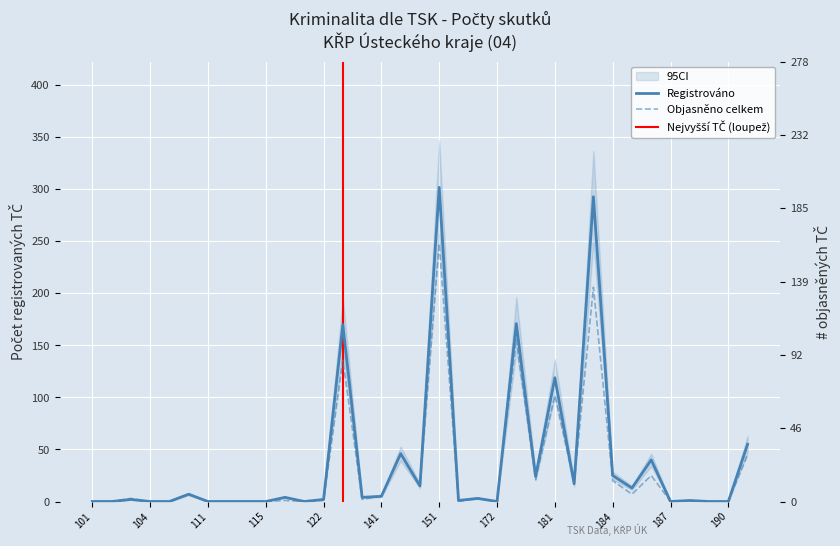

Reading right to left, extract all data points from this chart.

Registrováno (col_2): 55	0	0	1	0	40	13	25	293	17	119	24	171	0	3	1	302	15	46	5	4	170	2	0	4	0	0	0	0	7	0	0	2	0	0
Objasněno celkem (col_13): 45	0	0	0	0	25	7	20	206	18	102	21	156	0	3	0	248	15	46	5	2	136	1	0	1	0	0	0	0	7	0	0	3	0	0
Objasněno (col_3): 38	0	0	0	0	23	5	17	190	13	86	16	145	0	3	0	199	15	44	4	2	112	1	0	0	0	0	0	0	7	0	0	2	0	0